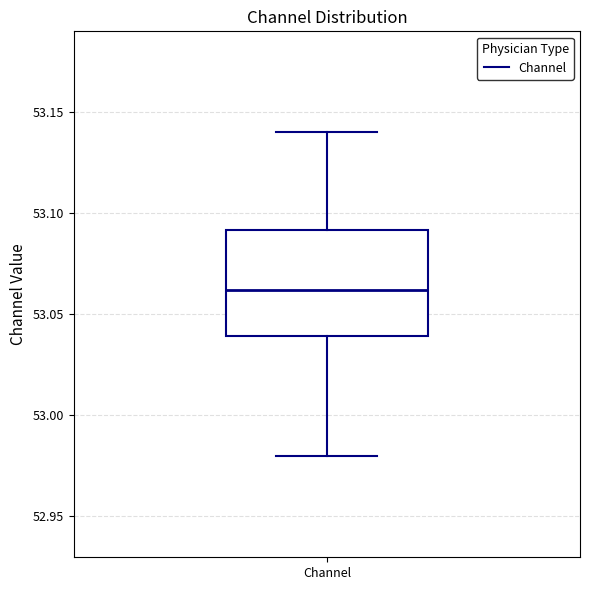

Transcribe this box plot: give where the median line is, the range the box spans, and where the two whiskers end, as read against the y-axis. The values are not printed on the chart, so give them approximately, as read against the axis.

median 53.06, box 53.04 to 53.09, whiskers 52.98 to 53.14